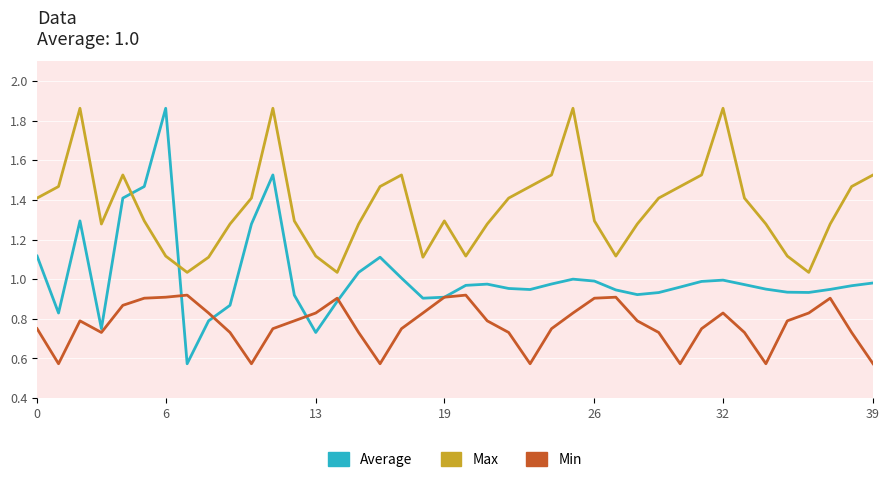

How many Min values are between 0 and 1?

40